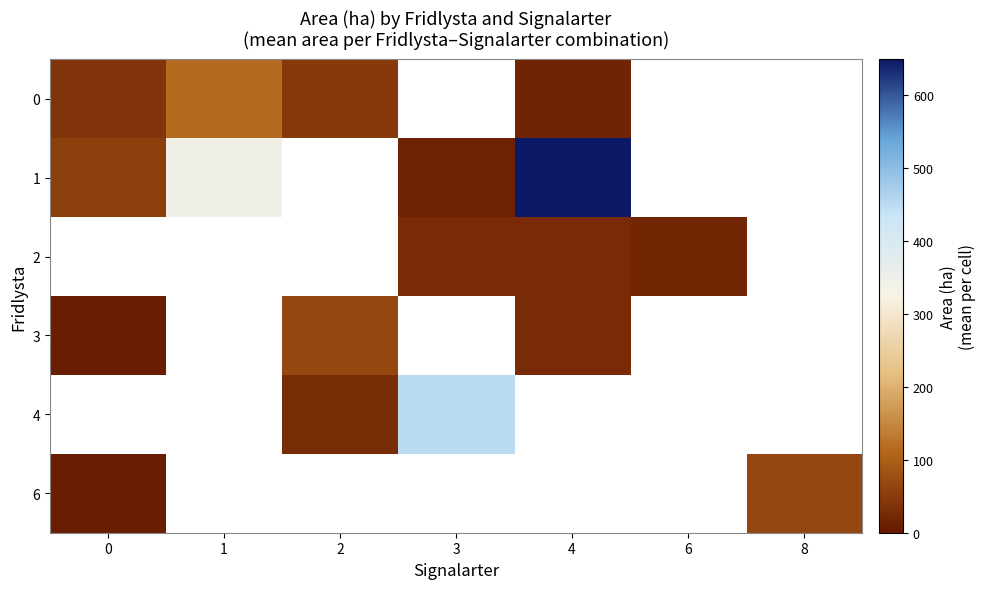

Between 0 and 1, which is larger?

1